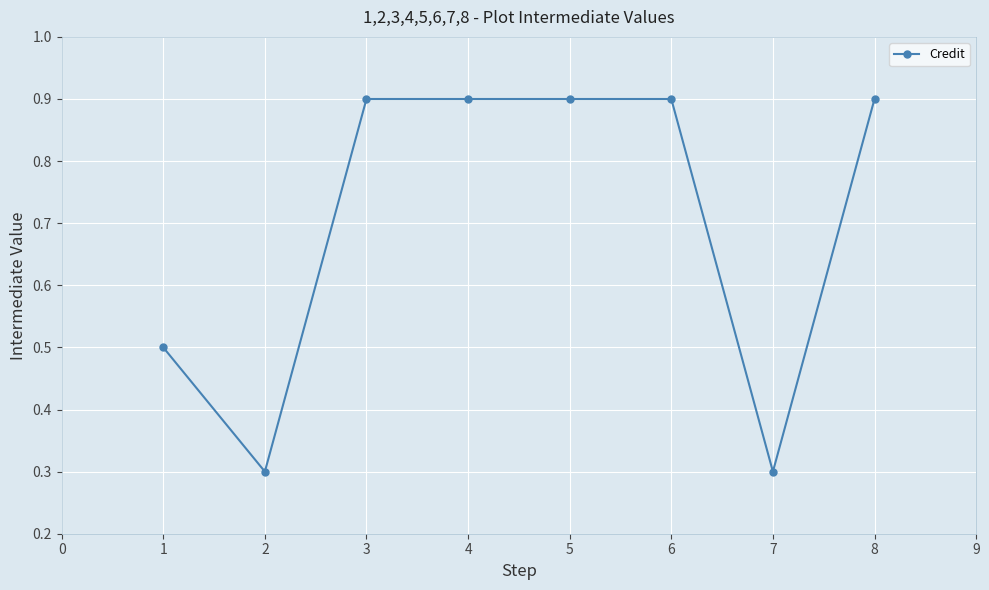

Is this an area chart (filled region under the line)?

No